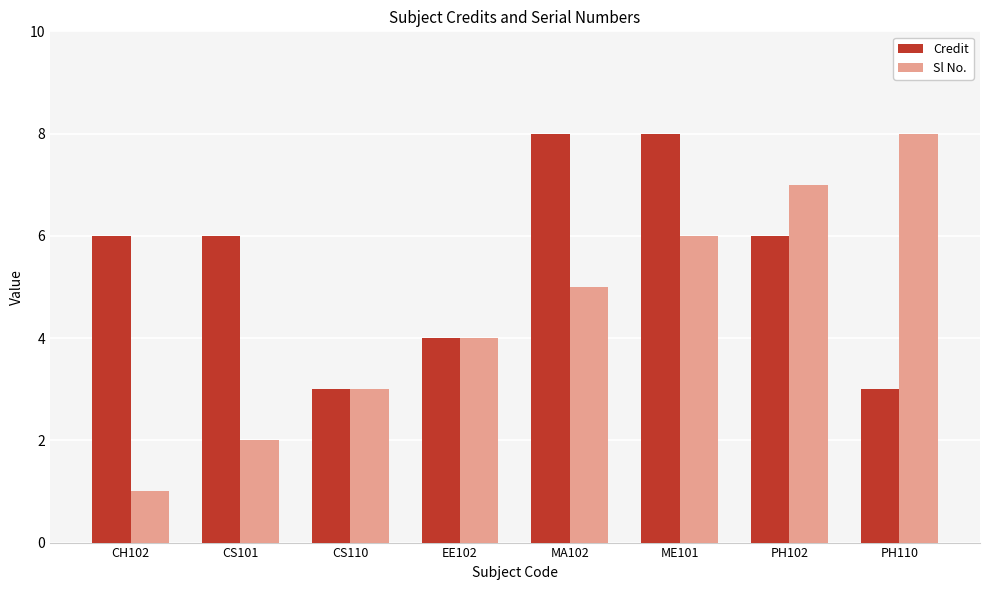

Is it true that Credit equals 4 at EE102?

True